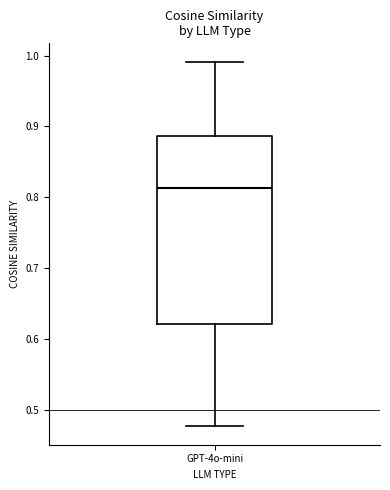

Where does the median line of the box for GPT-4o-mini sit on the y-axis? The values are not printed on the chart, so give them approximately, as read against the axis.

0.81